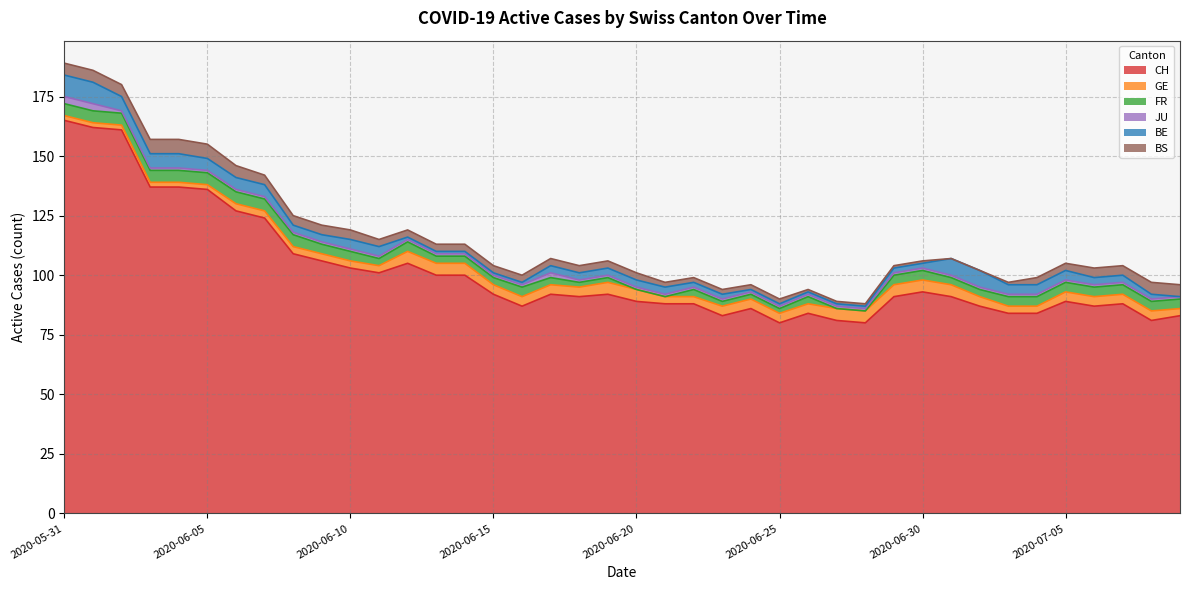

List the labels in order of BE value, largest first.

2020-05-31, 2020-06-01, 2020-07-01, 2020-07-02, 2020-06-02, 2020-06-03, 2020-06-04, 2020-06-05, 2020-06-06, 2020-06-07, 2020-06-10, 2020-06-11, 2020-07-03, 2020-07-04, 2020-07-05, 2020-06-08, 2020-06-09, 2020-06-17, 2020-06-18, 2020-06-19, 2020-06-20, 2020-06-21, 2020-07-06, 2020-07-07, 2020-06-22, 2020-06-23, 2020-06-29, 2020-06-30, 2020-07-08, 2020-06-12, 2020-06-13, 2020-06-14, 2020-06-15, 2020-06-16, 2020-06-24, 2020-06-25, 2020-06-26, 2020-06-27, 2020-06-28, 2020-07-09